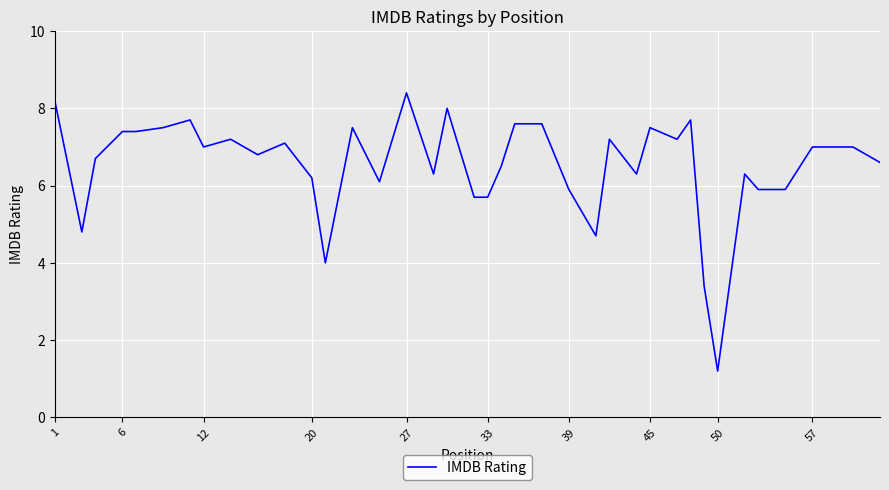

What is the difference between the maximum and minimum values?

7.2